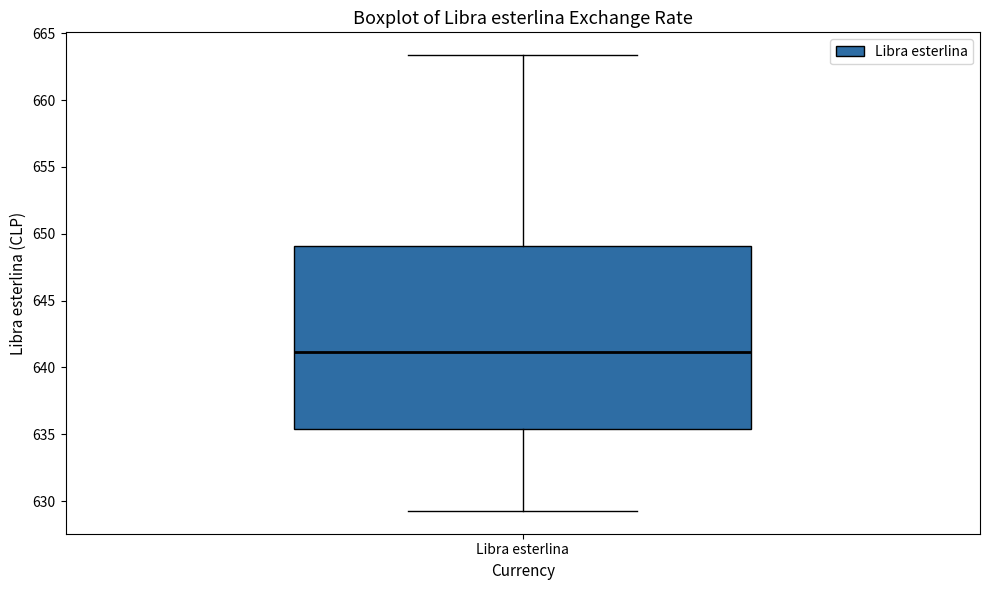

Where does the upper whisker of the box for Libra esterlina end on the y-axis? The values are not printed on the chart, so give them approximately, as read against the axis.

663.5